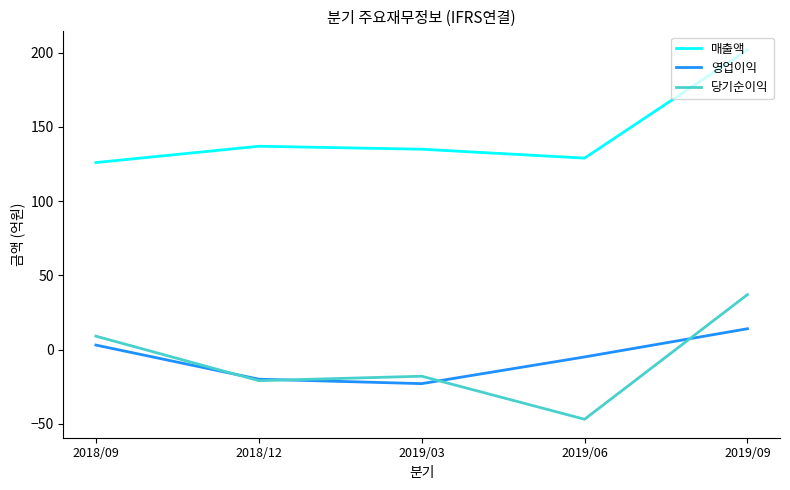

Where is the first local minimum for 당기순이익?

2018/12